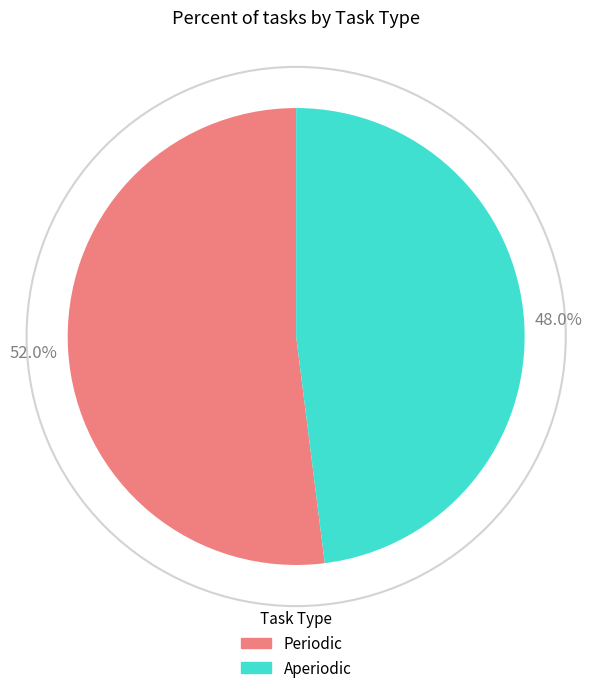

What is the ratio of the value at Periodic to the value at Aperiodic?

1.1